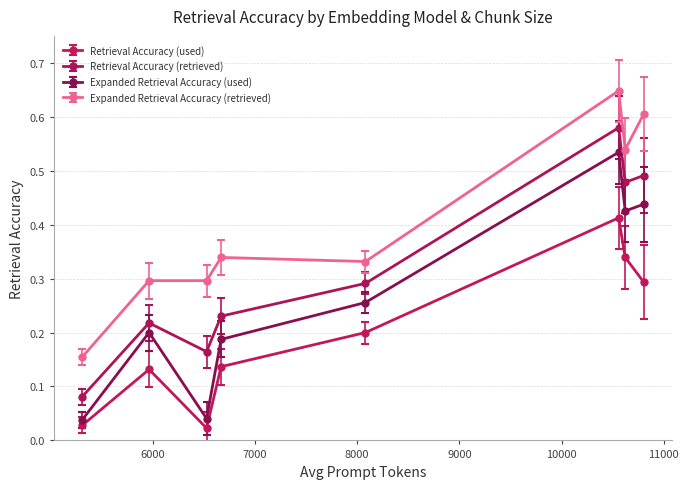

True or false: Expanded Retrieval Accuracy (used) and Retrieval Accuracy (retrieved) intersect in this chart.

False